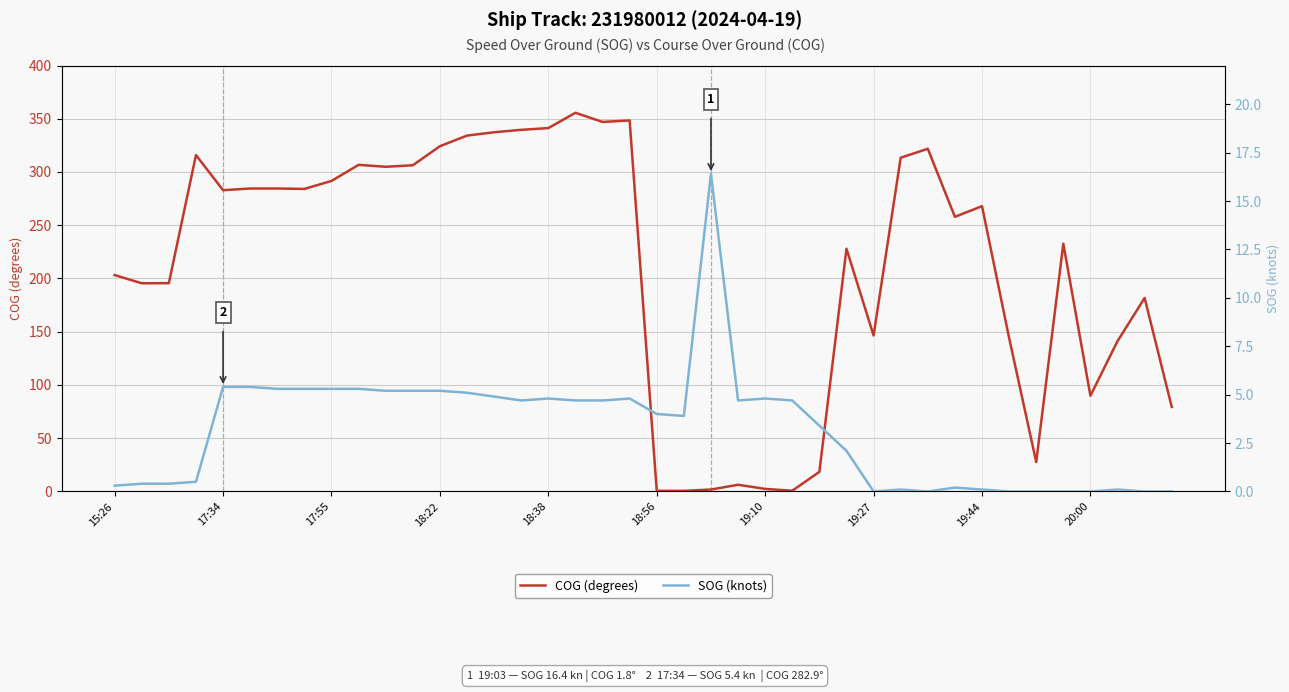

Reading left to right, what are all the values shown in this chart?

COG (degrees): 203.2	195.5	195.6	315.9	282.9	284.5	284.5	284.1	291.6	306.7	304.9	306.3	324.2	334.2	337.3	339.6	341.2	355.6	347.0	348.4	0.6	0.6	1.8	6.3	2.4	0.7	18.4	227.9	146.5	313.4	321.8	257.9	267.9	144.2	27.6	232.7	89.9	141.2	181.7	79.4
SOG (knots): 0.3	0.4	0.4	0.5	5.4	5.4	5.3	5.3	5.3	5.3	5.2	5.2	5.2	5.1	4.9	4.7	4.8	4.7	4.7	4.8	4.0	3.9	16.4	4.7	4.8	4.7	3.4	2.1	0.0	0.1	0.0	0.2	0.1	0.0	0.0	0.0	0.0	0.1	0.0	0.0